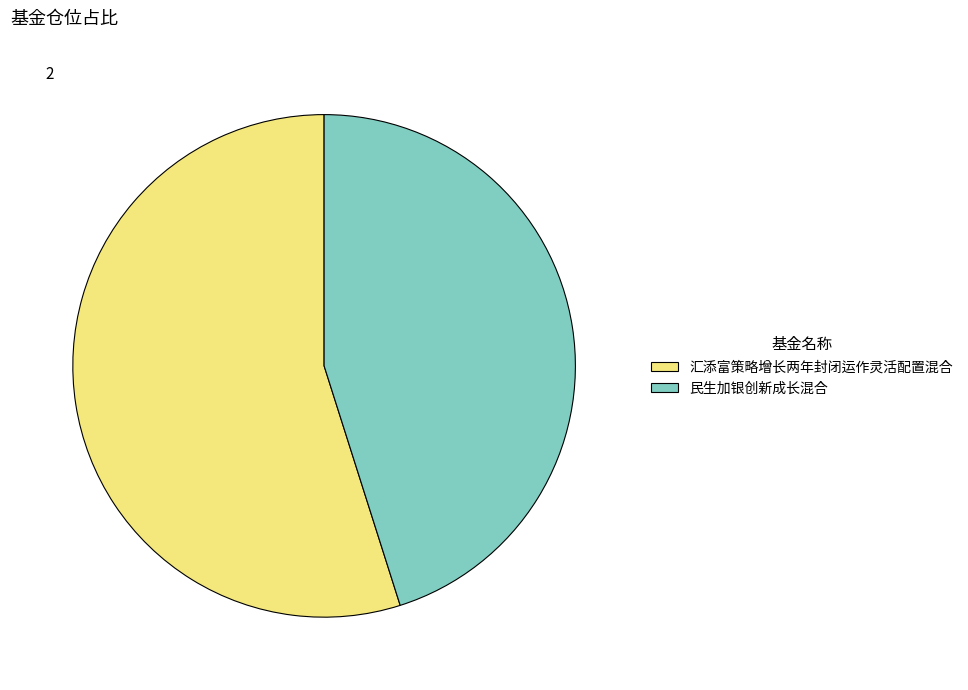

Rank the categories by value from highest to lowest.

汇添富策略增长两年封闭运作灵活配置混合, 民生加银创新成长混合